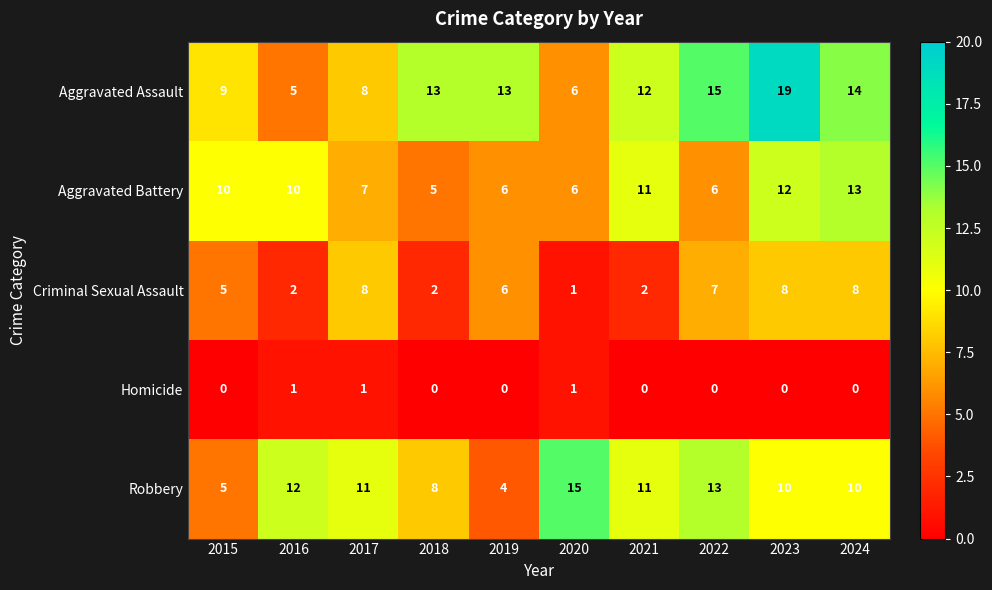

True or false: Criminal Sexual Assault has a value of 1 at 2018.

False